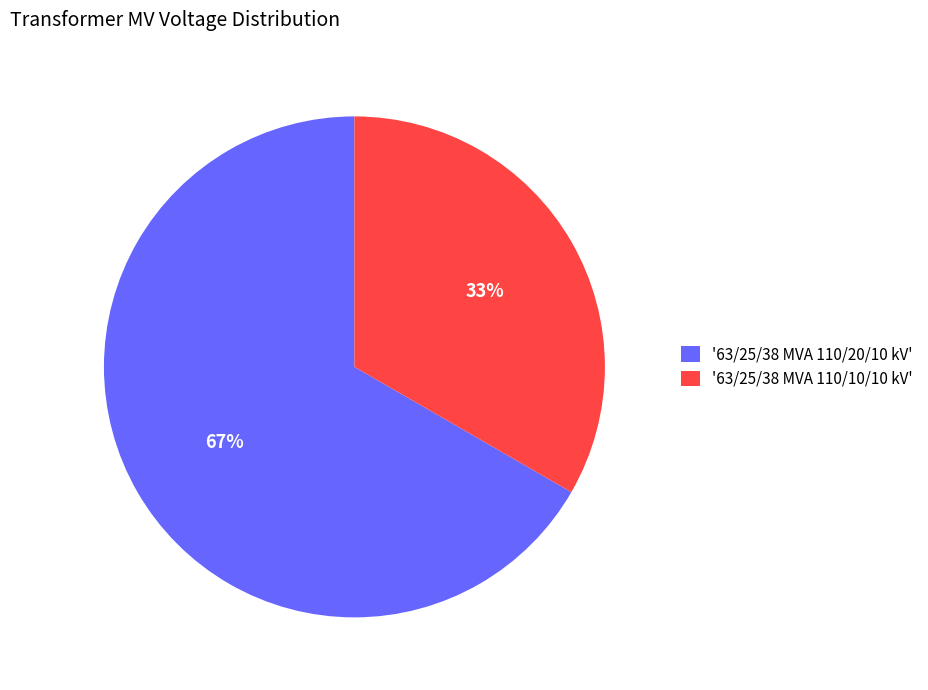

Which slice is the smallest?

'63/25/38 MVA 110/10/10 kV'